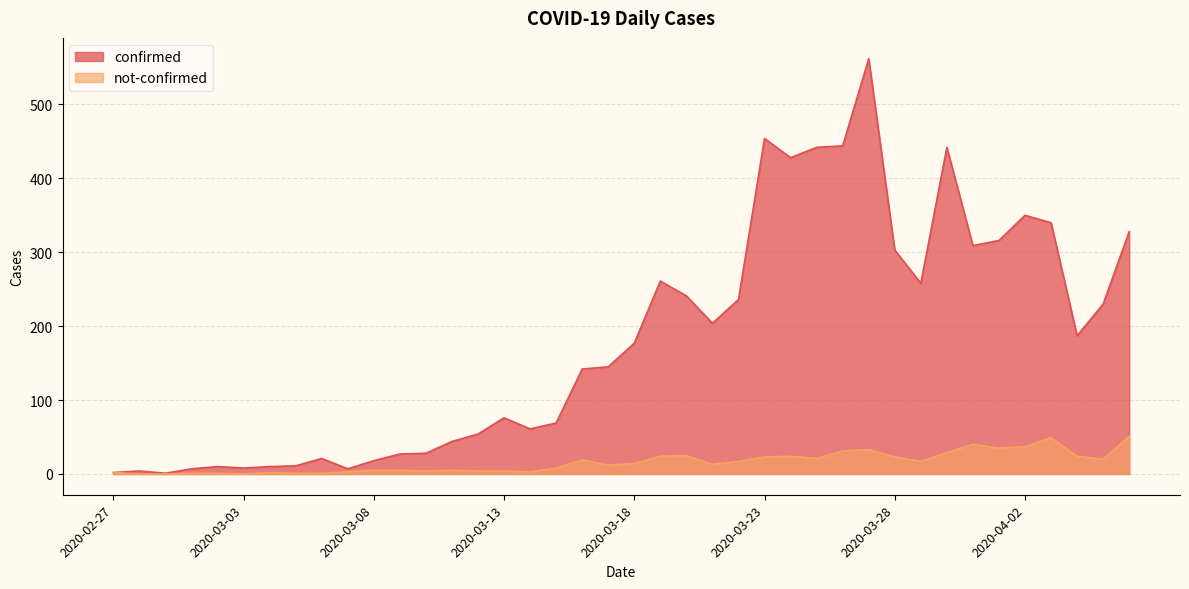

Is it true that not-confirmed equals 41 at 2020-03-23?

False